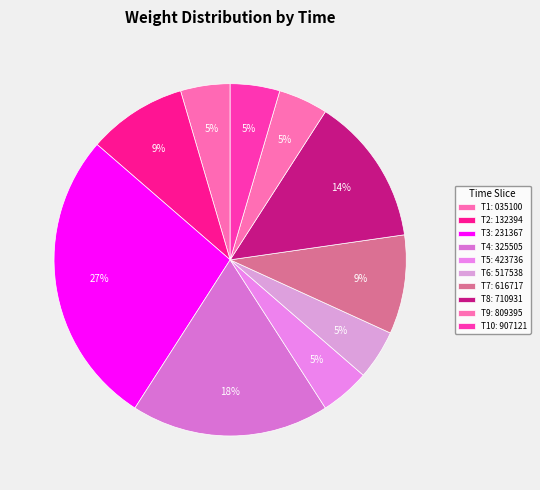

How many slices are in this pie chart?

10